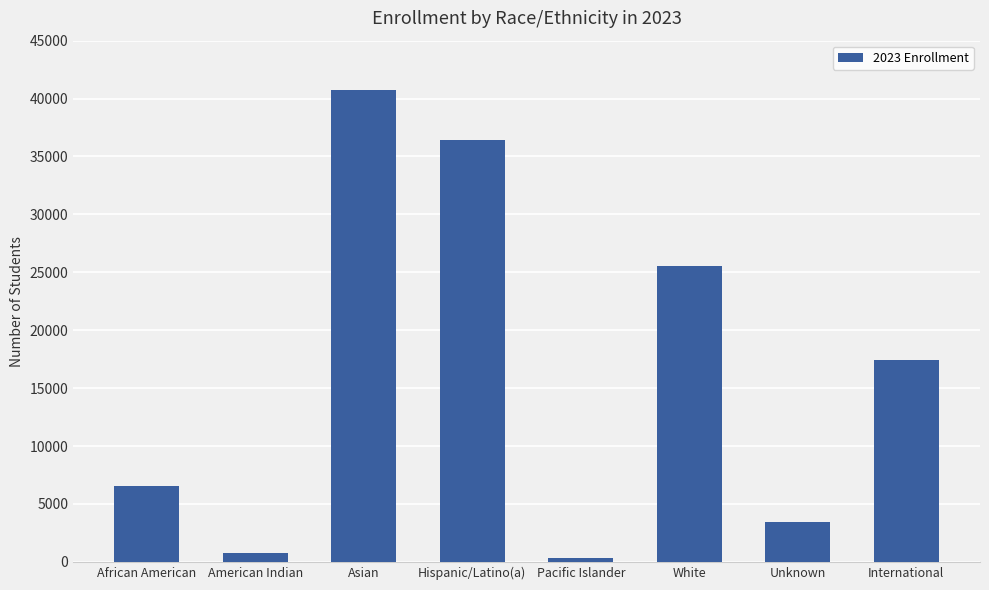

Rank the categories by value from highest to lowest.

Asian, Hispanic/Latino(a), White, International, African American, Unknown, American Indian, Pacific Islander